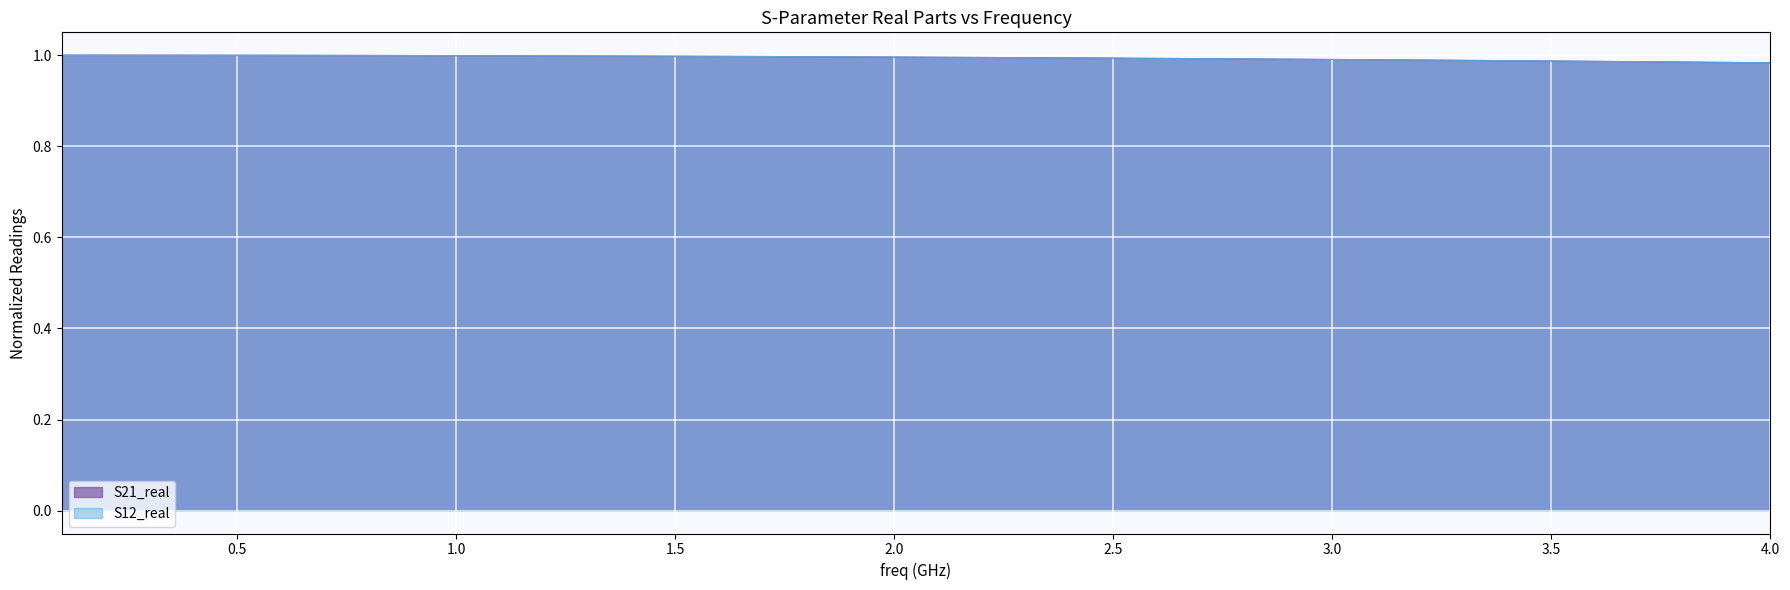

How many categories are shown in the chart?

40